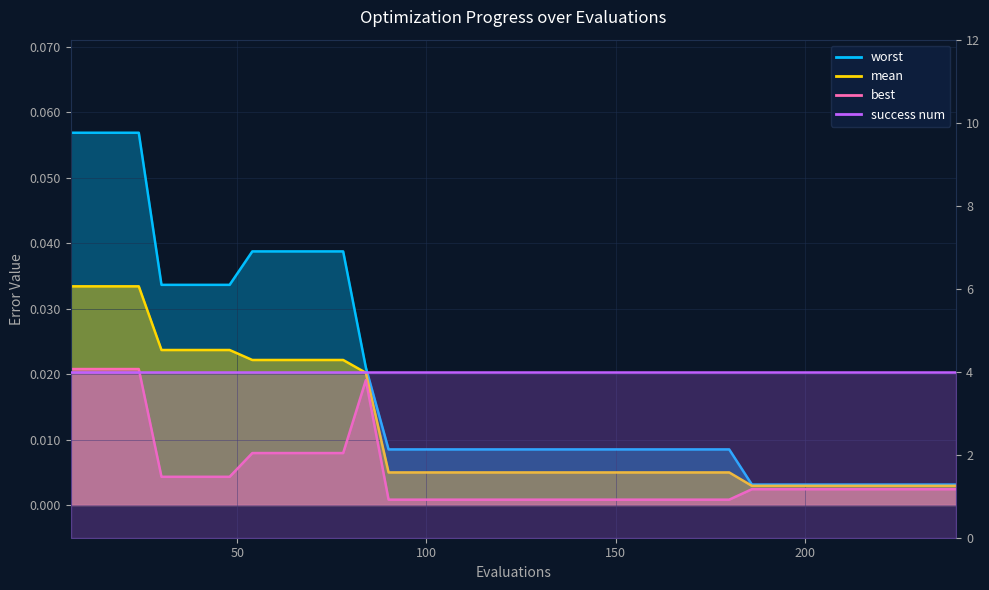

True or false: mean and best intersect in this chart.

False